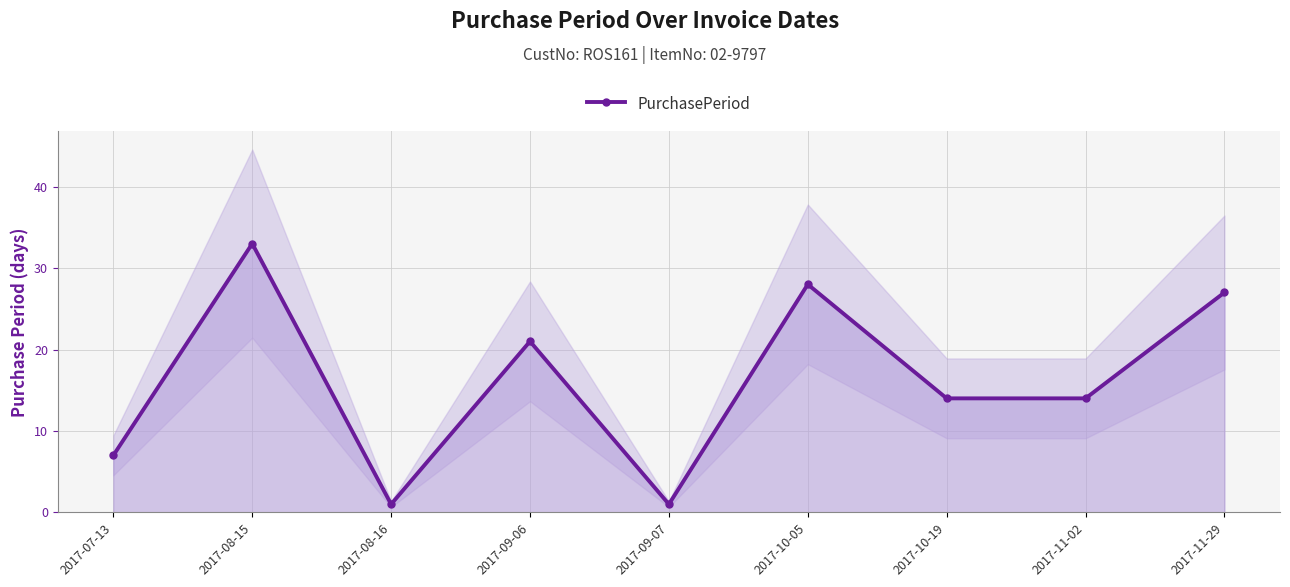

What position from the left is 2017-09-07?

5